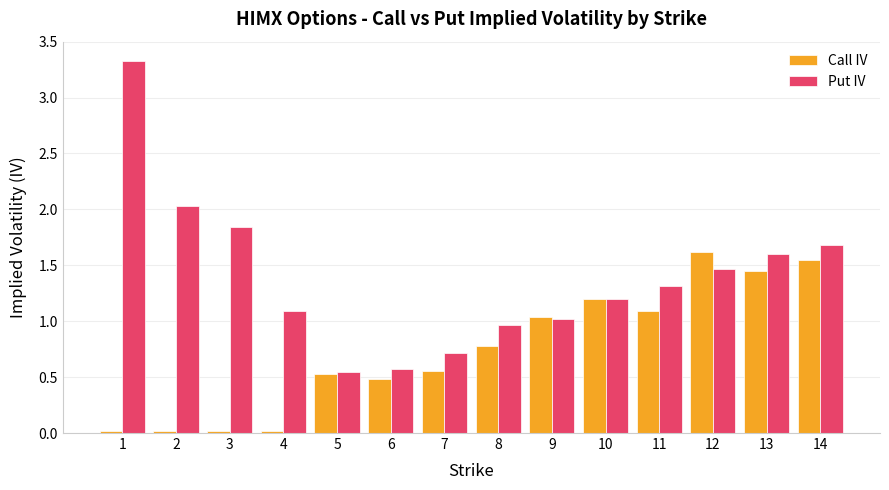

Which series has the widest spread of values?

Put IV